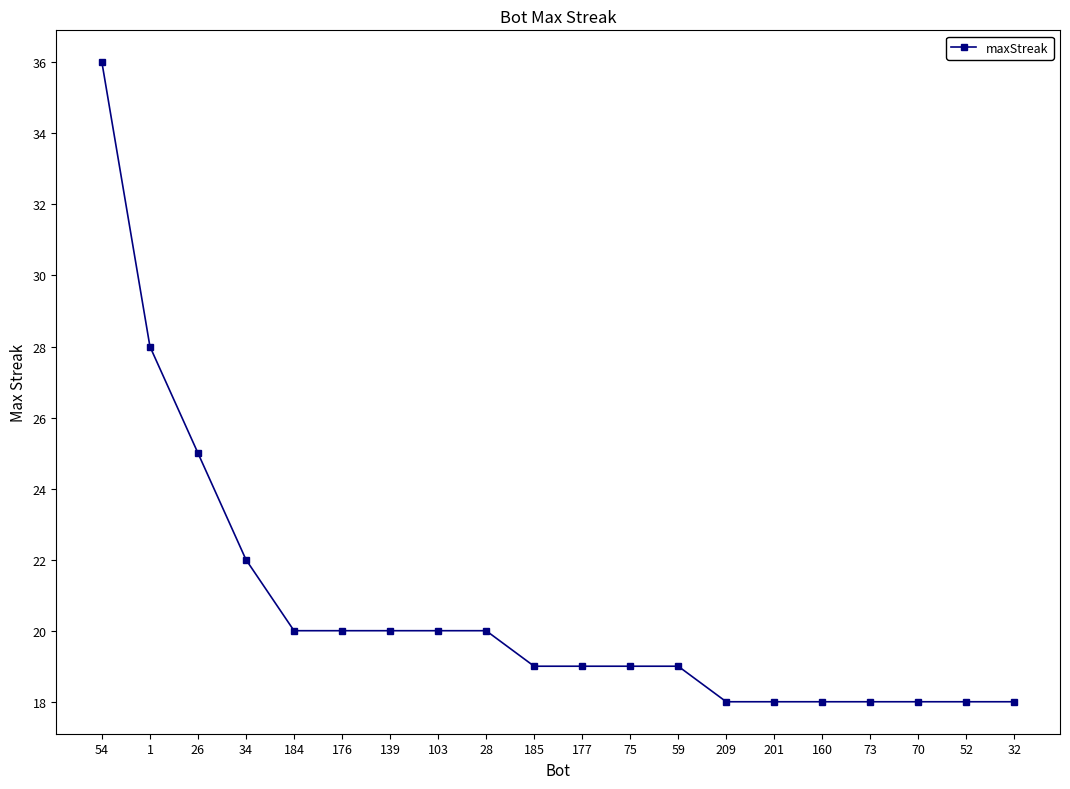

What is the minimum value shown in the chart?

18